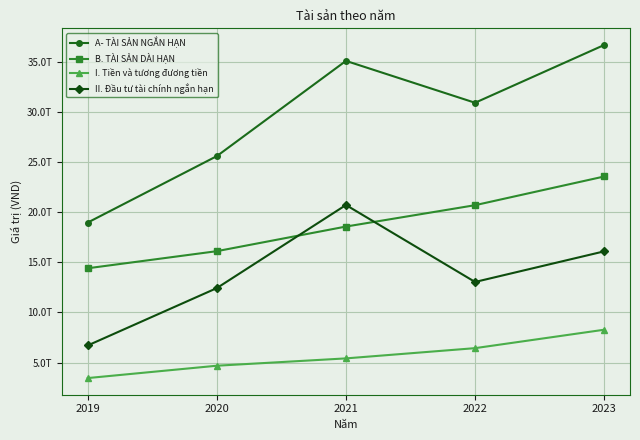

Reading right to left, what are all the values shown in this chart?

A- TÀI SẢN NGẮN HẠN: 2023=36705751751876	2022=30937711076141	2021=35118372900846	2020=25612489544931	2019=18979176128930
B. TÀI SẢN DÀI HẠN: 2023=23577075781023	2022=20712692658989	2021=18579567995029	2020=16121833690263	2019=14414988134764
I. Tiền và tương đương tiền: 2023=8279156683221	2022=6440177174322	2021=5417845293242	2020=4686191374038	2019=3453388617569
II. Đầu tư tài chính ngắn hạn: 2023=16104205358010	2022=13047234131950	2021=20730720735456	2020=12435918124269	2019=6708978162325